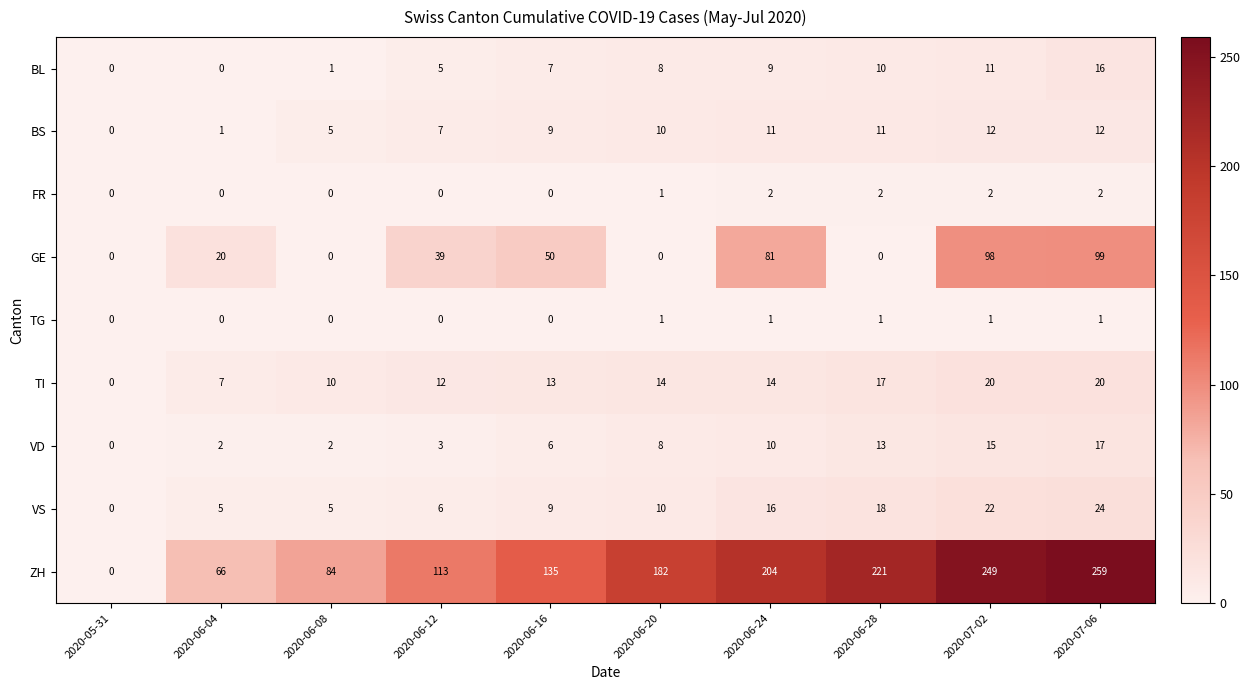

What is the total value across all series at 2020-06-20?

234